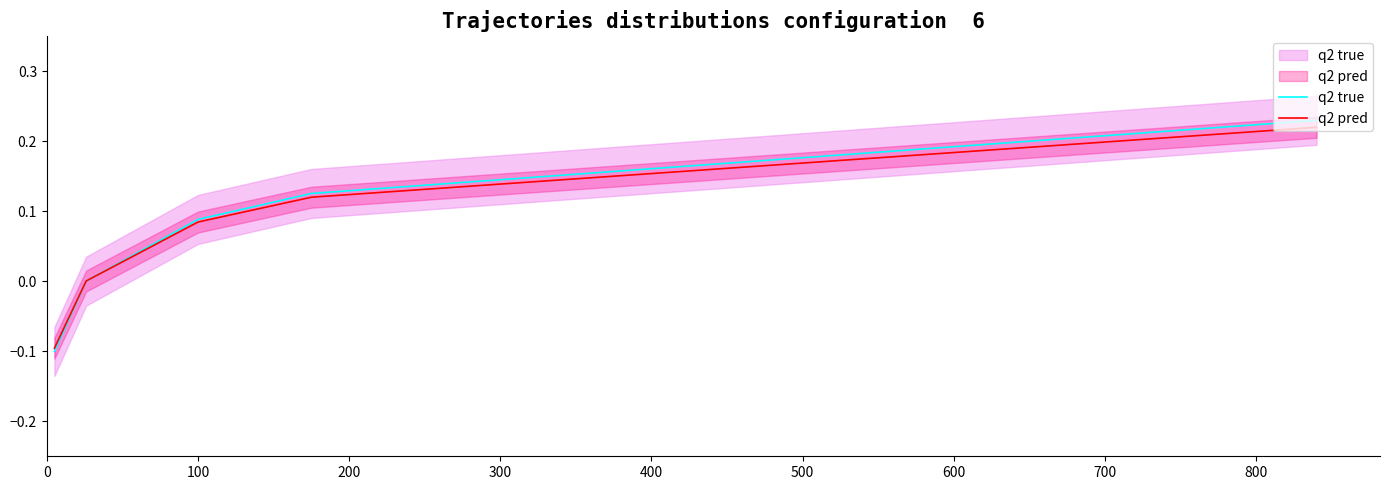

Is the value of q2 pred at 200 greater than the value of q2 true at 400?

No